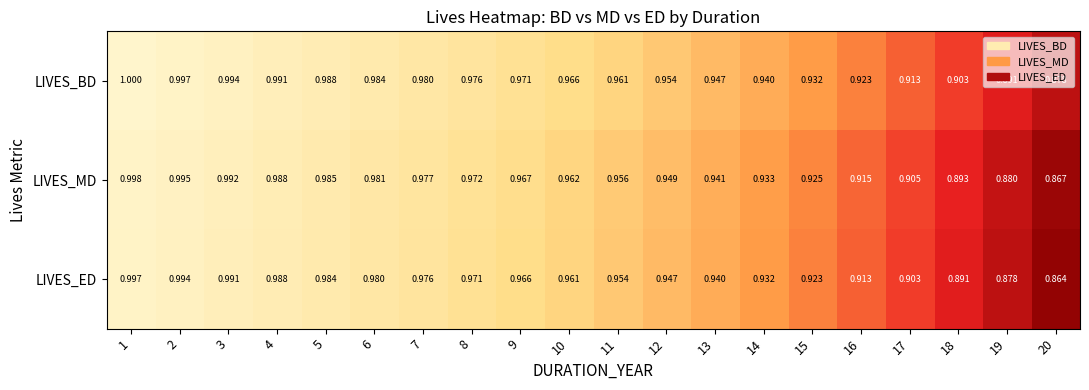

Which series changed the most between 10 and 20?

LIVES_ED